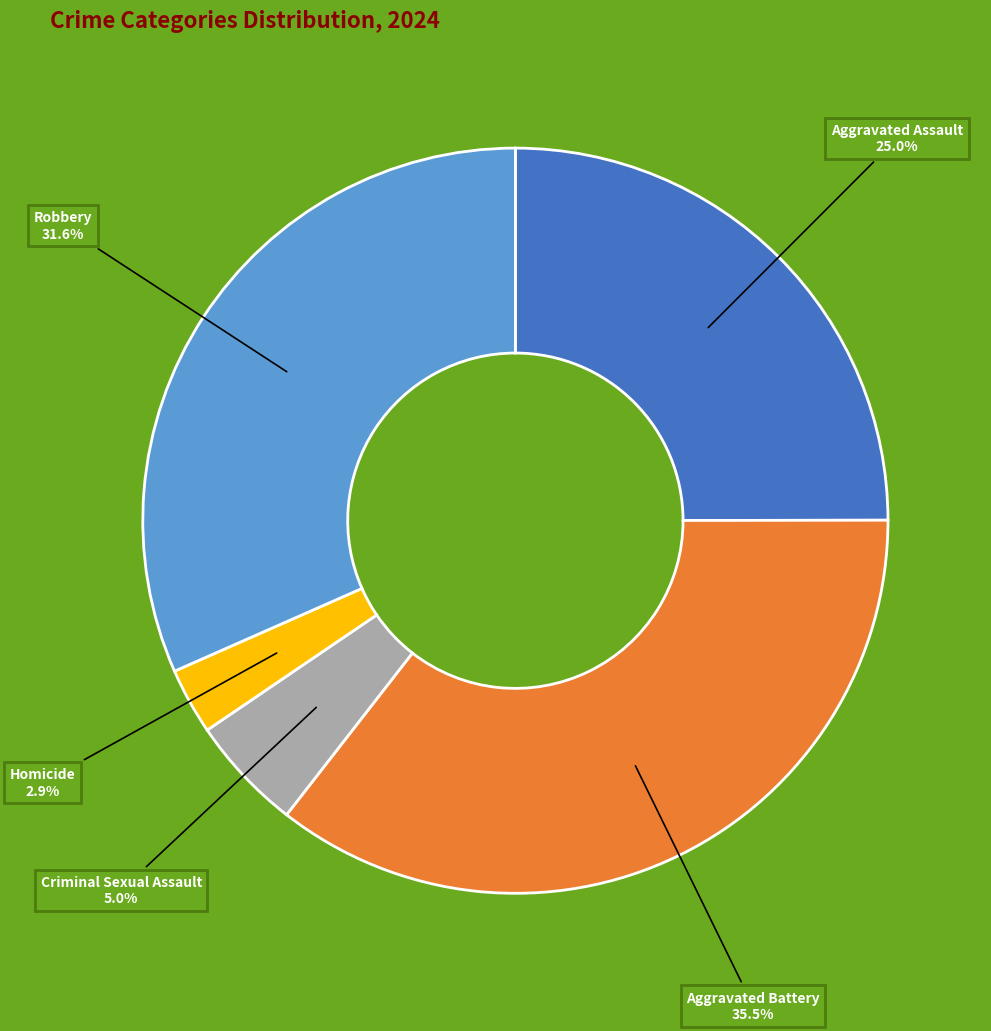

Approximately how many times larger is the value at Criminal Sexual Assault compared to Aggravated Assault?

0.2